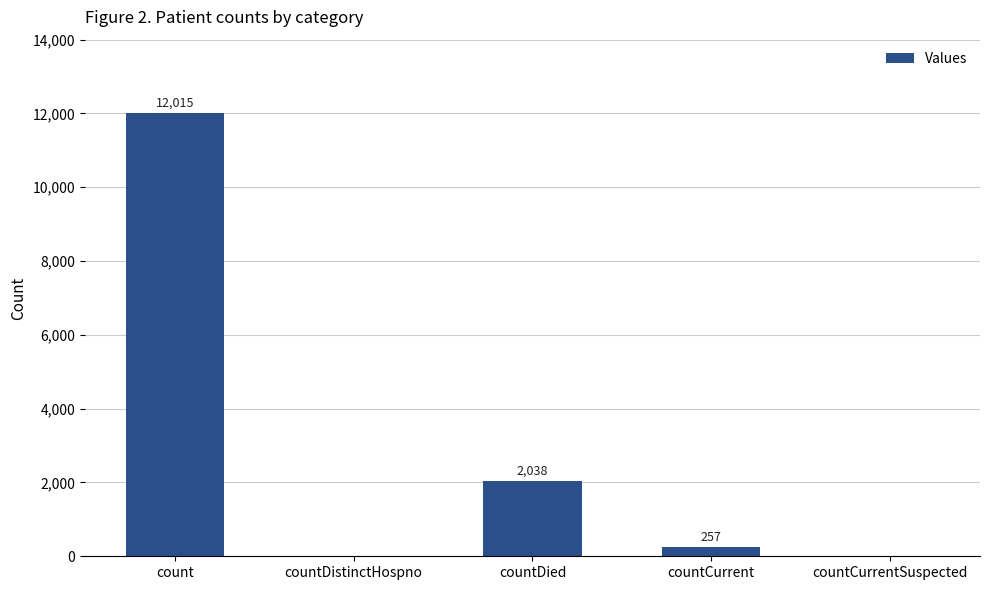

Reading left to right, what are all the values shown in this chart?

12015	0	2038	257	0